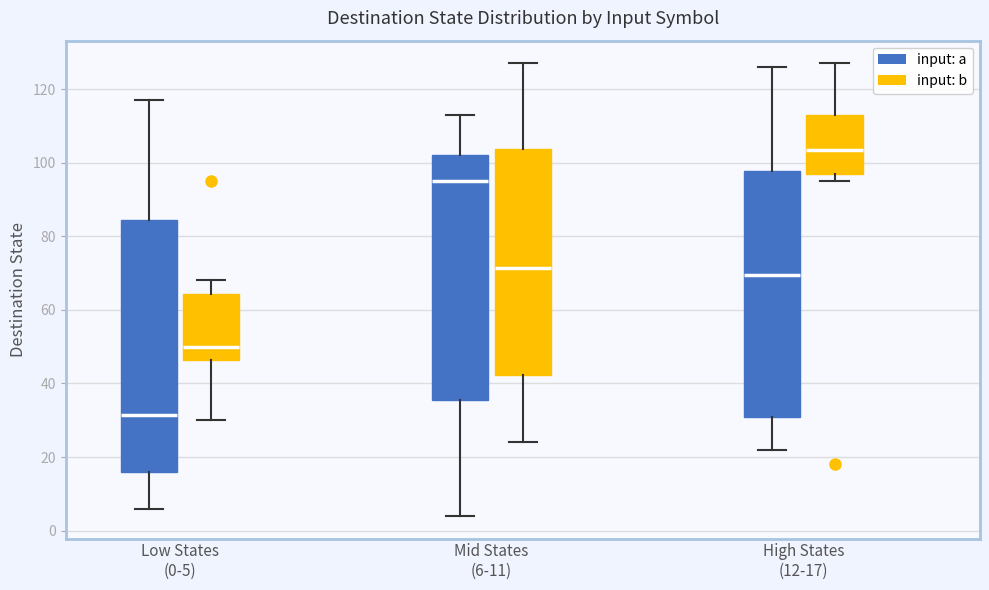

Which box has the highest median line?

High States (12-17) (input: b)